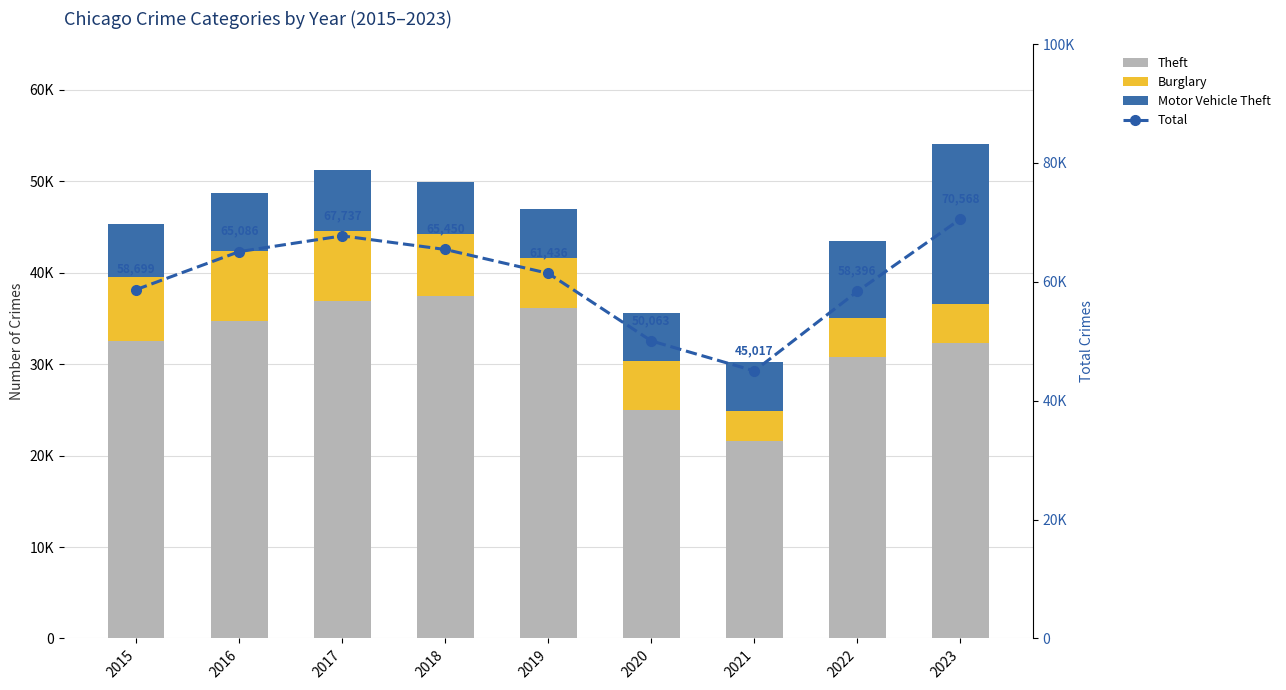

The Burglary series shows 6995 at 2015. True or false?

True